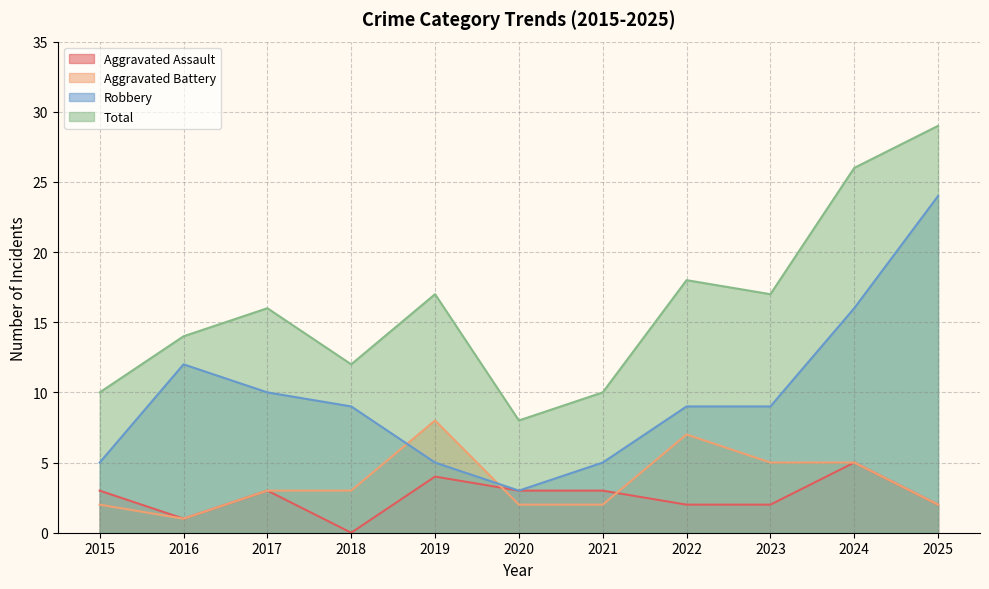

What is the spread (max minus min) of values at 2015?

8